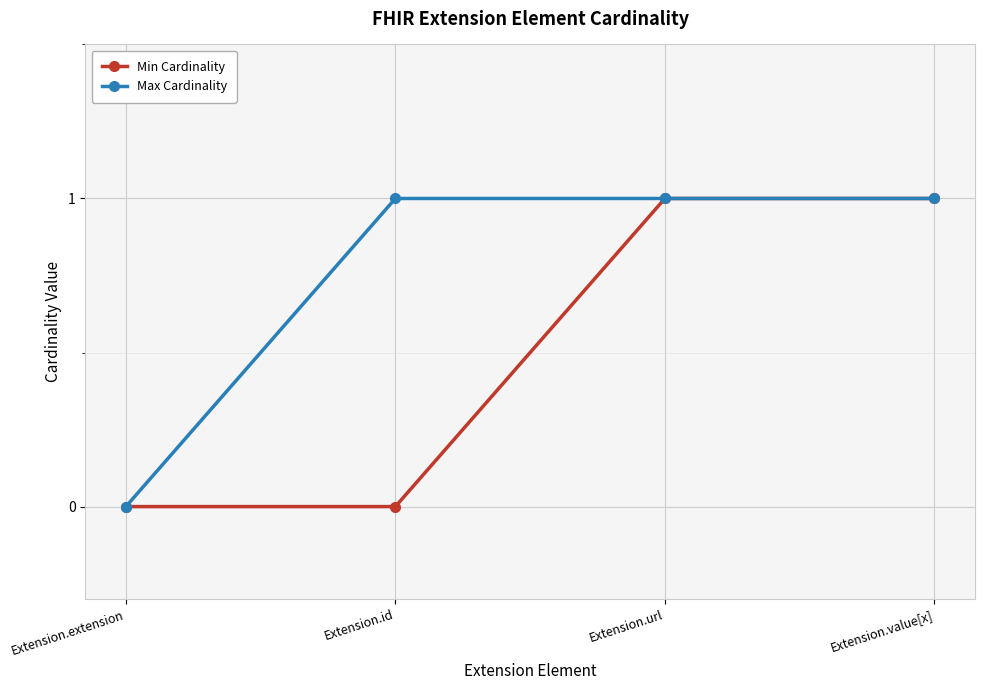

Is the value of Max Cardinality at Extension.value[x] greater than the value of Min Cardinality at Extension.id?

Yes